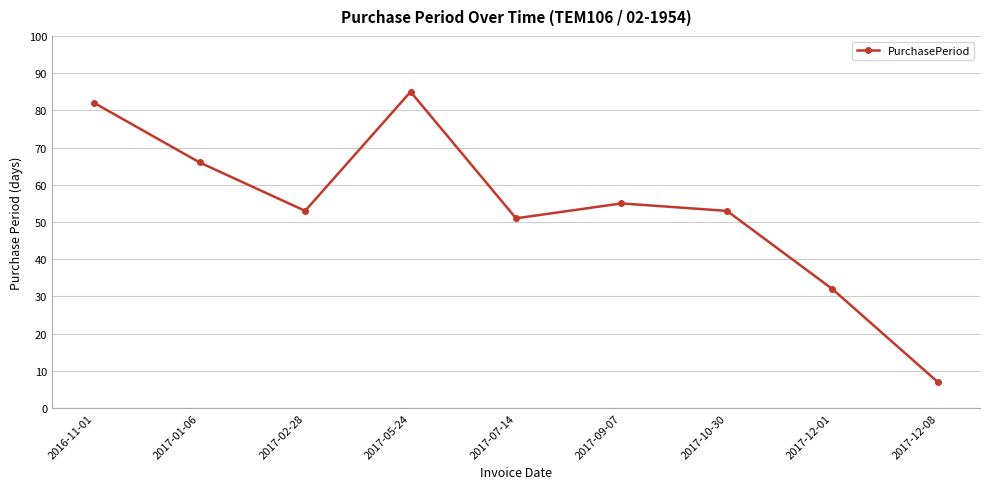

What is the difference between the values at 2017-01-06 and 2017-10-30?

13